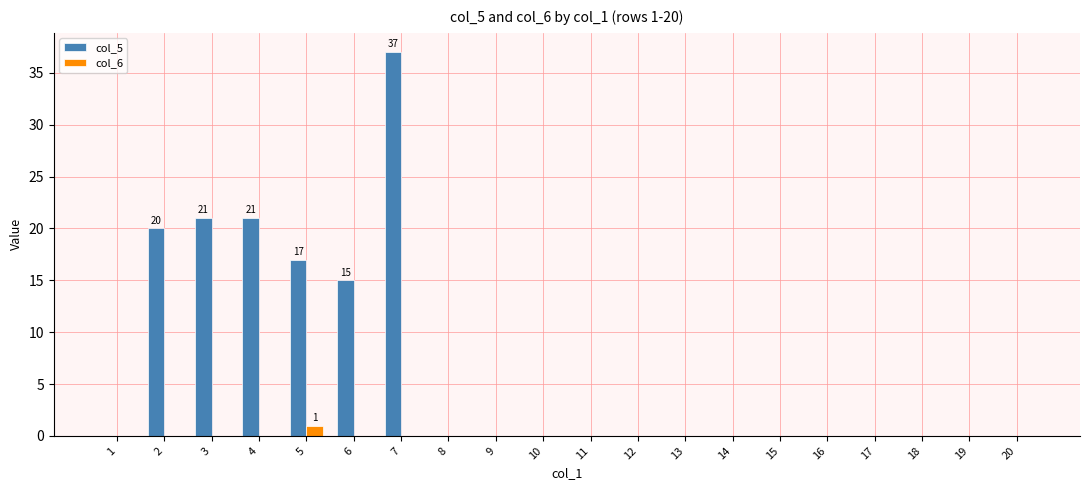

Which series has the largest total across all categories?

col_5